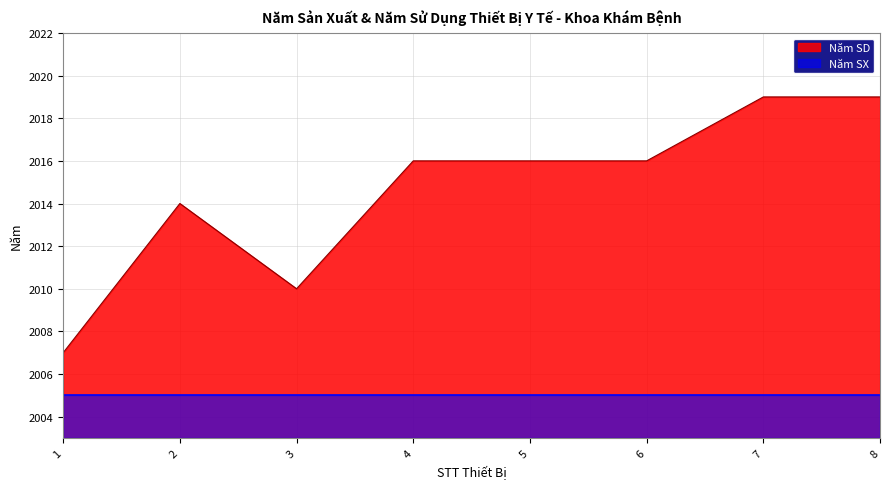

True or false: the data shows 2010 at 3.

True